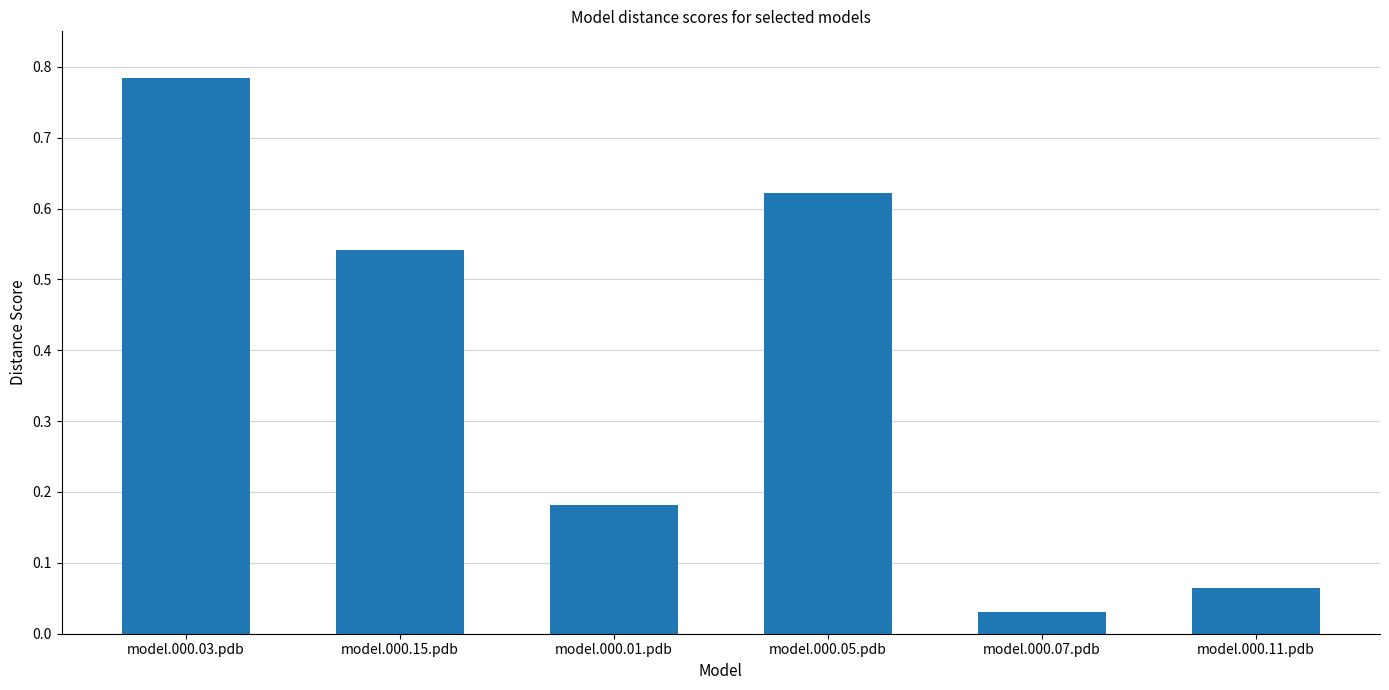

What is the change in value from model.000.03.pdb to model.000.11.pdb?

-0.7